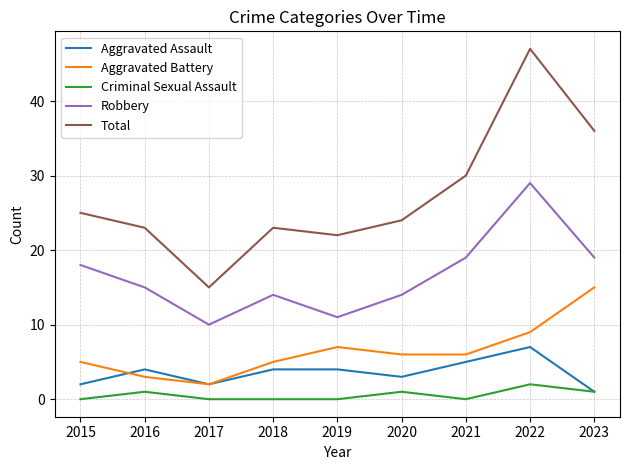

Reading left to right, transcribe all the data shown in this chart.

Aggravated Assault: 2	4	2	4	4	3	5	7	1
Aggravated Battery: 5	3	2	5	7	6	6	9	15
Criminal Sexual Assault: 0	1	0	0	0	1	0	2	1
Robbery: 18	15	10	14	11	14	19	29	19
Total: 25	23	15	23	22	24	30	47	36